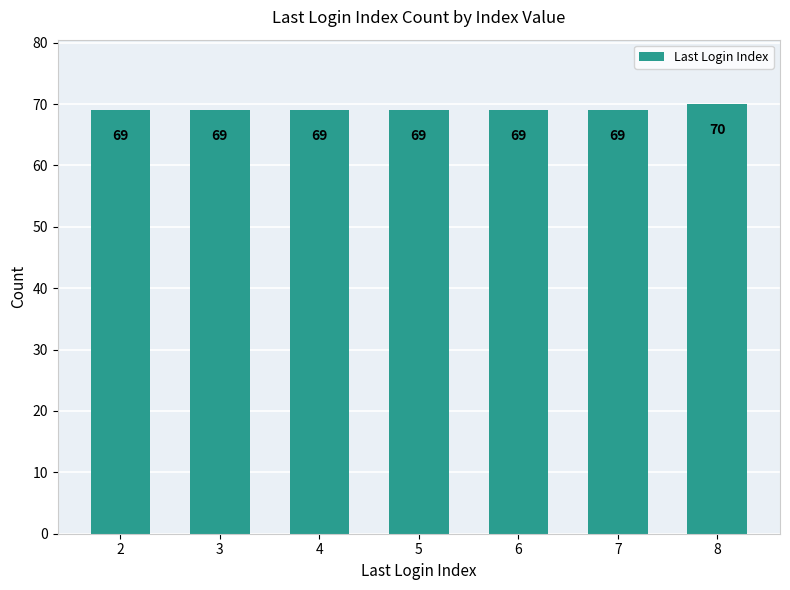

What is the value of the 3rd bar from the left?

69